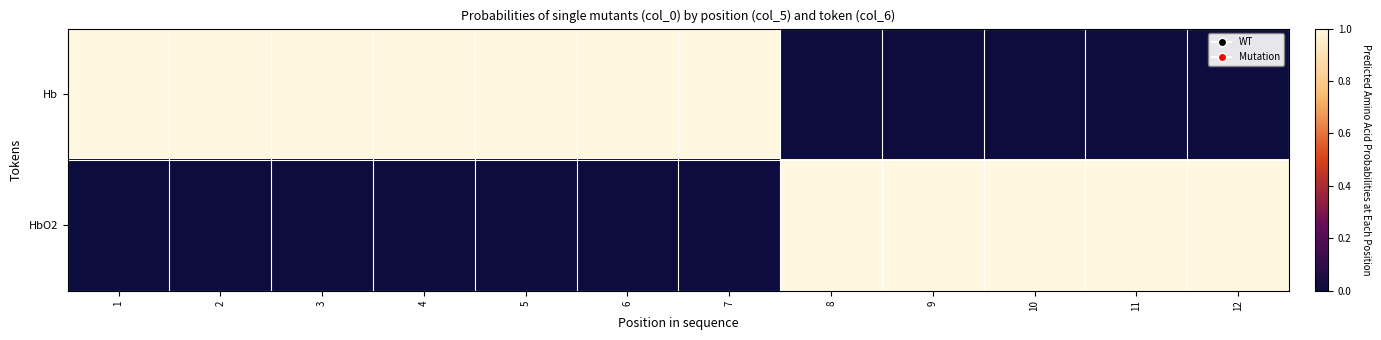

At which category is the sum across all series the highest?

1